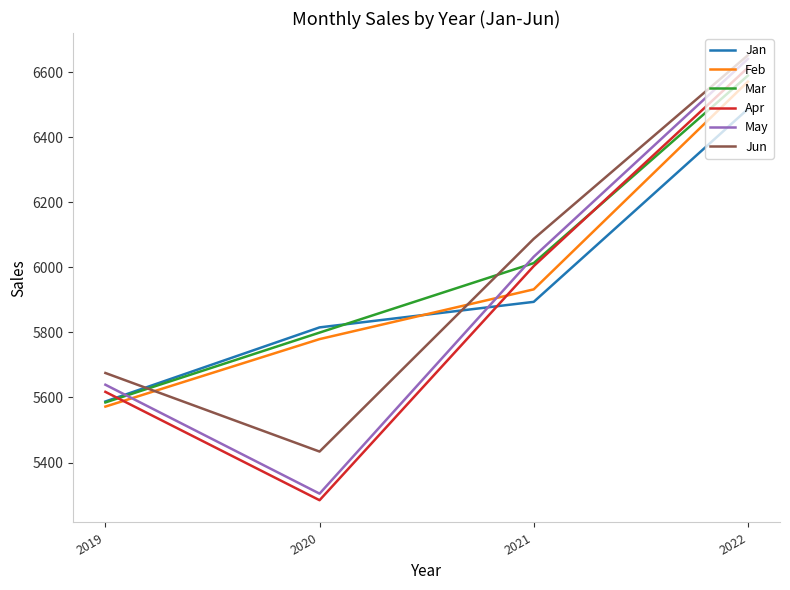

How many lines are shown in the chart?

6